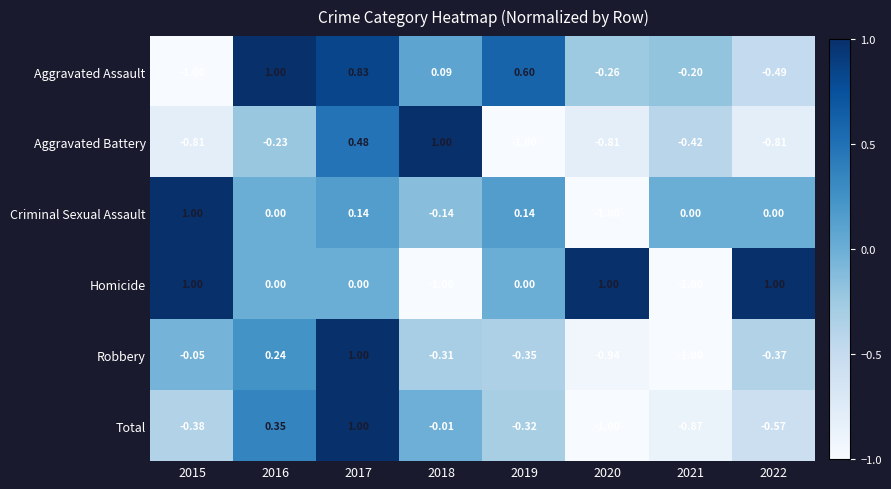

Which series has the largest total across all categories?

Homicide